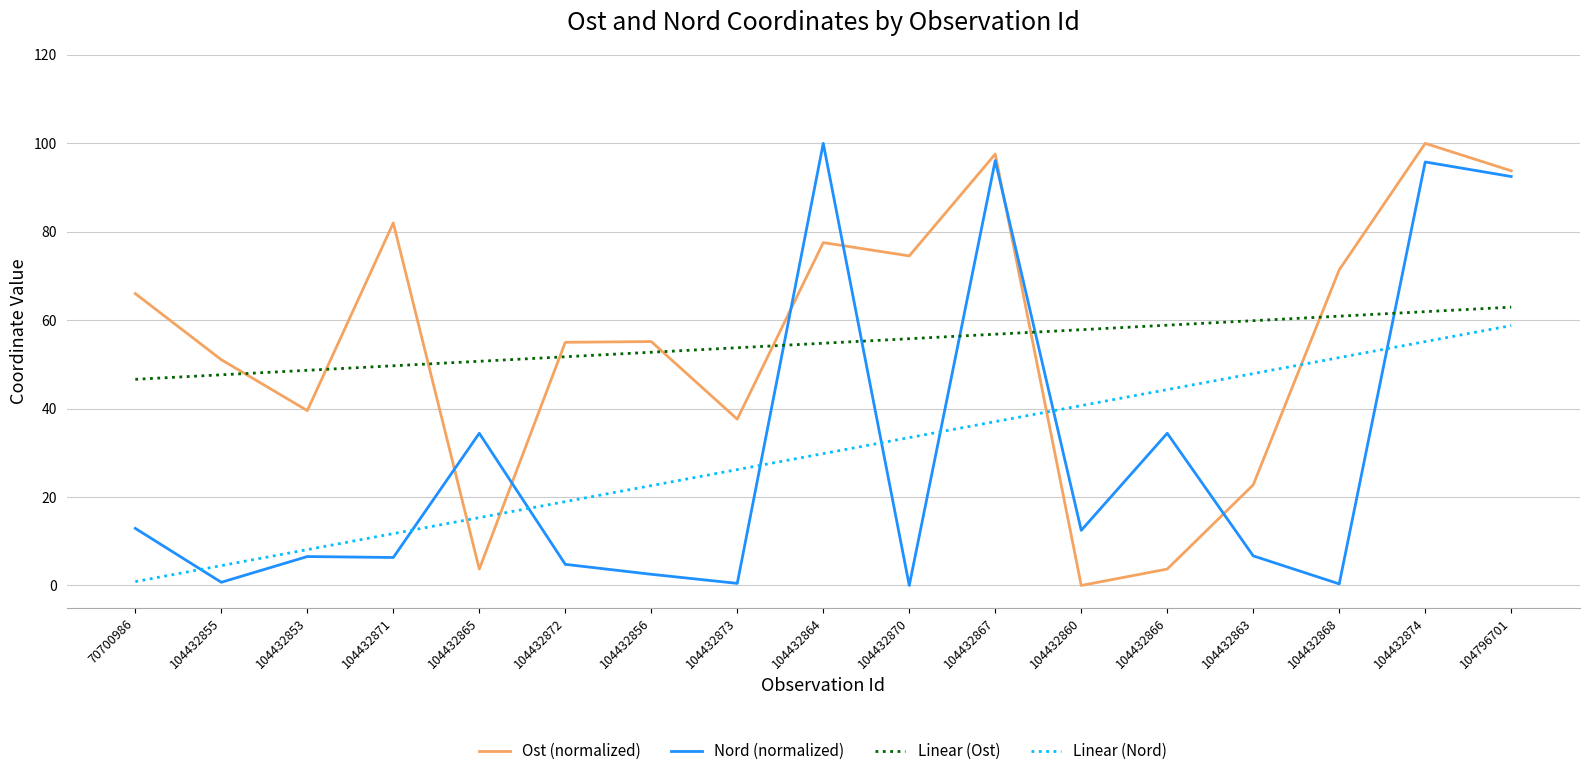

Which series changed the most between 70700986 and 104432856?

Linear (Nord)